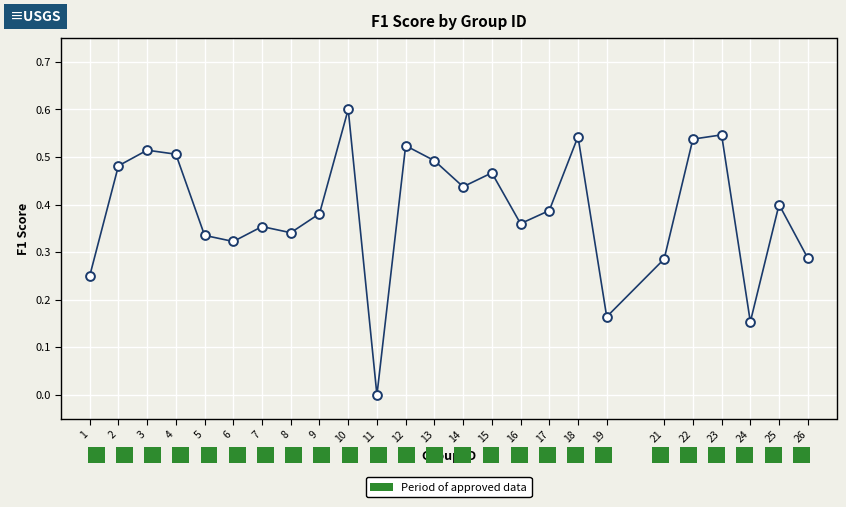

What is the range of Y values (max minus min)?

0.6